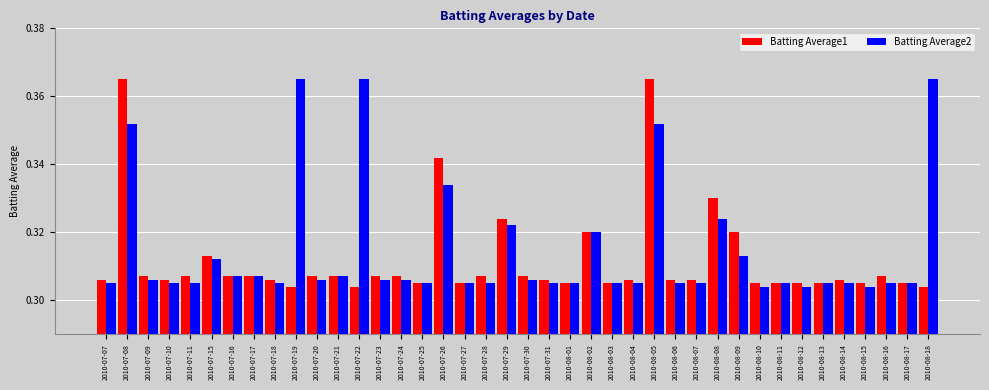

What is the total value across all series at 2010-08-14?

0.6